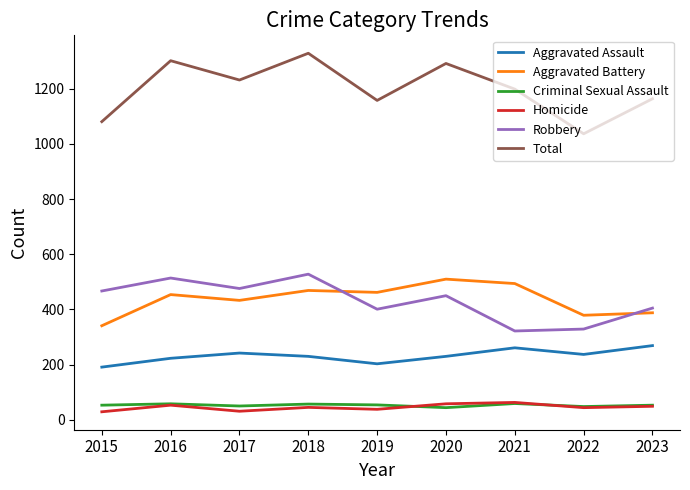

True or false: Homicide and Aggravated Assault cross at least once.

False